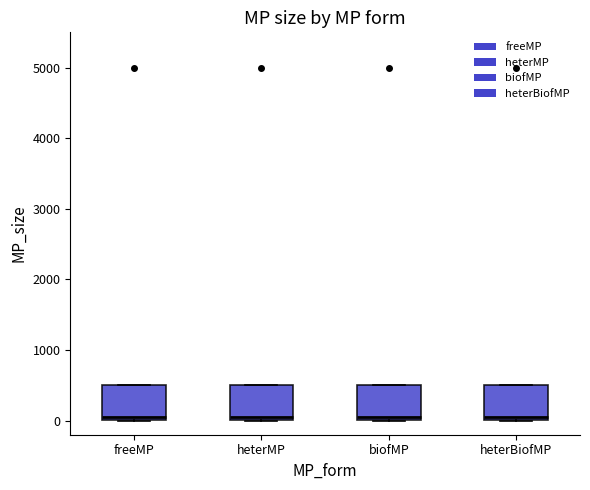

Reading left to right, read every box against the y-axis: the position of its median line, the range the box covers, and the ends of its whiskers. The values are not printed on the chart, so give them approximately, as read against the axis.

freeMP: median 100, box 0 to 500, whiskers 0 to 500
heterMP: median 100, box 0 to 500, whiskers 0 to 500
biofMP: median 100, box 0 to 500, whiskers 0 to 500
heterBiofMP: median 100, box 0 to 500, whiskers 0 to 500